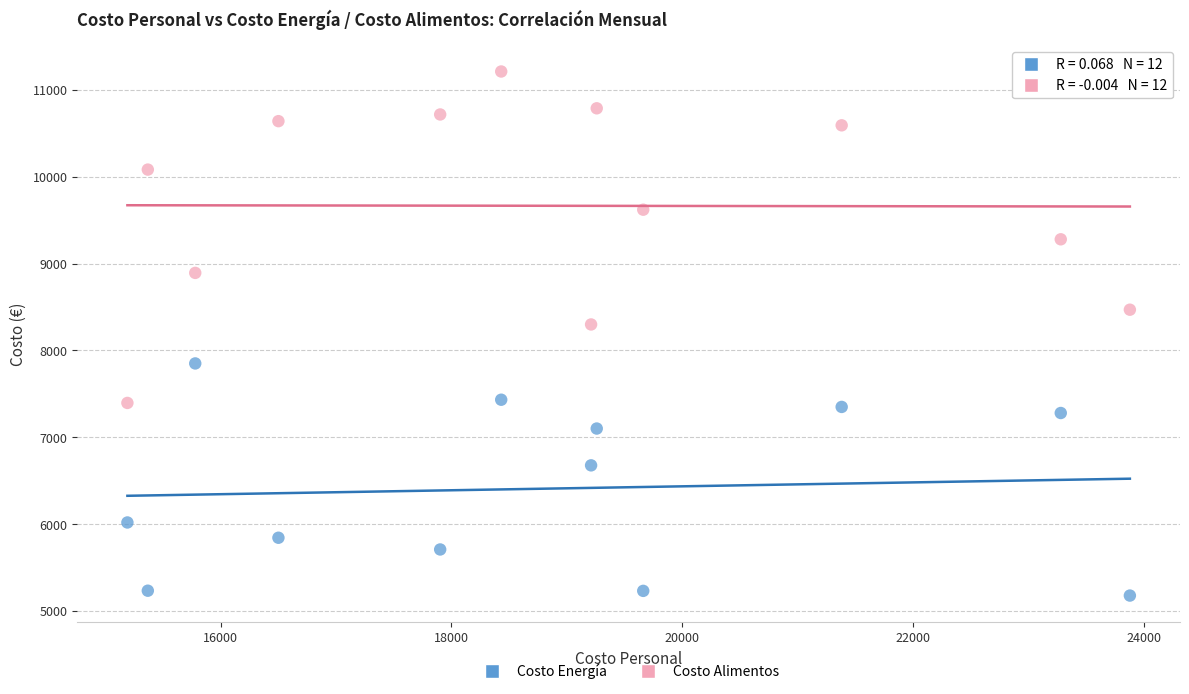

Which series has the largest Y range (max minus min)?

Costo Alimentos